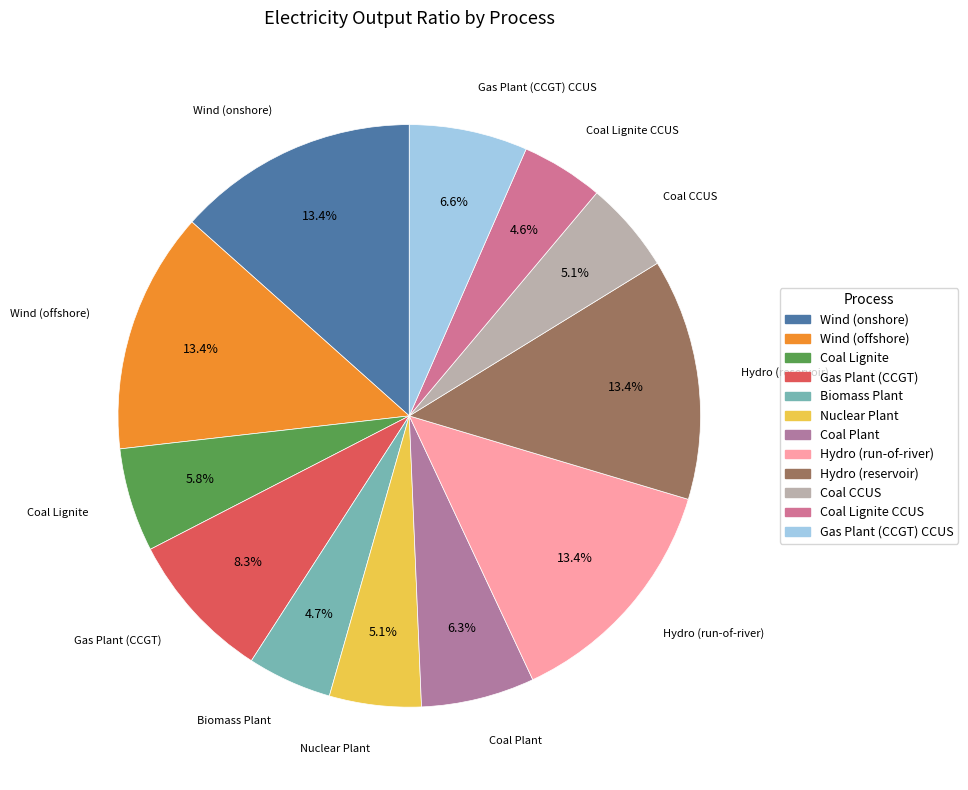

How many segments does this pie chart have?

12